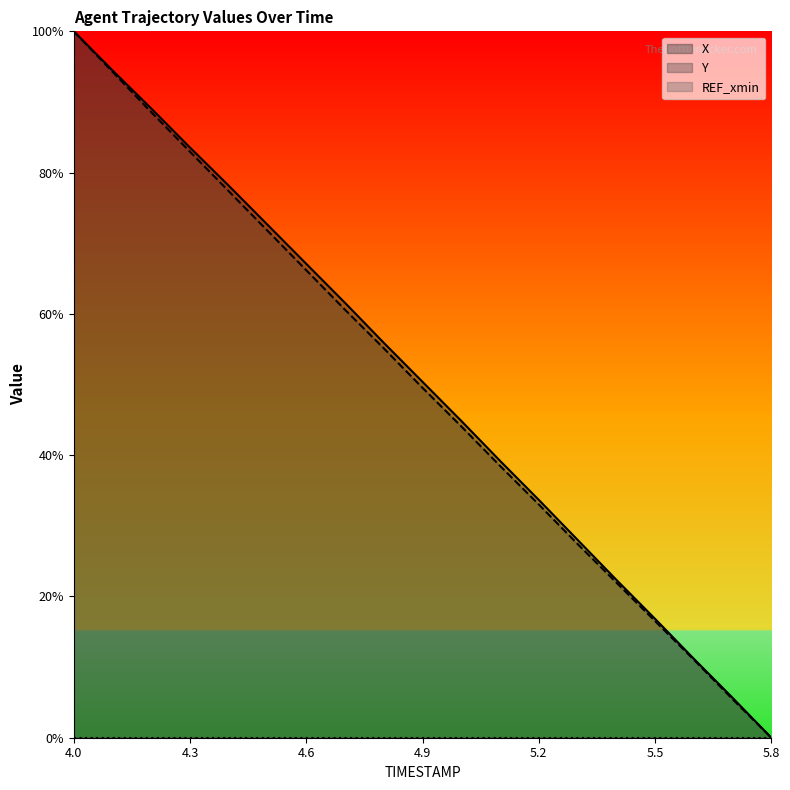

True or false: Y and X intersect in this chart.

False